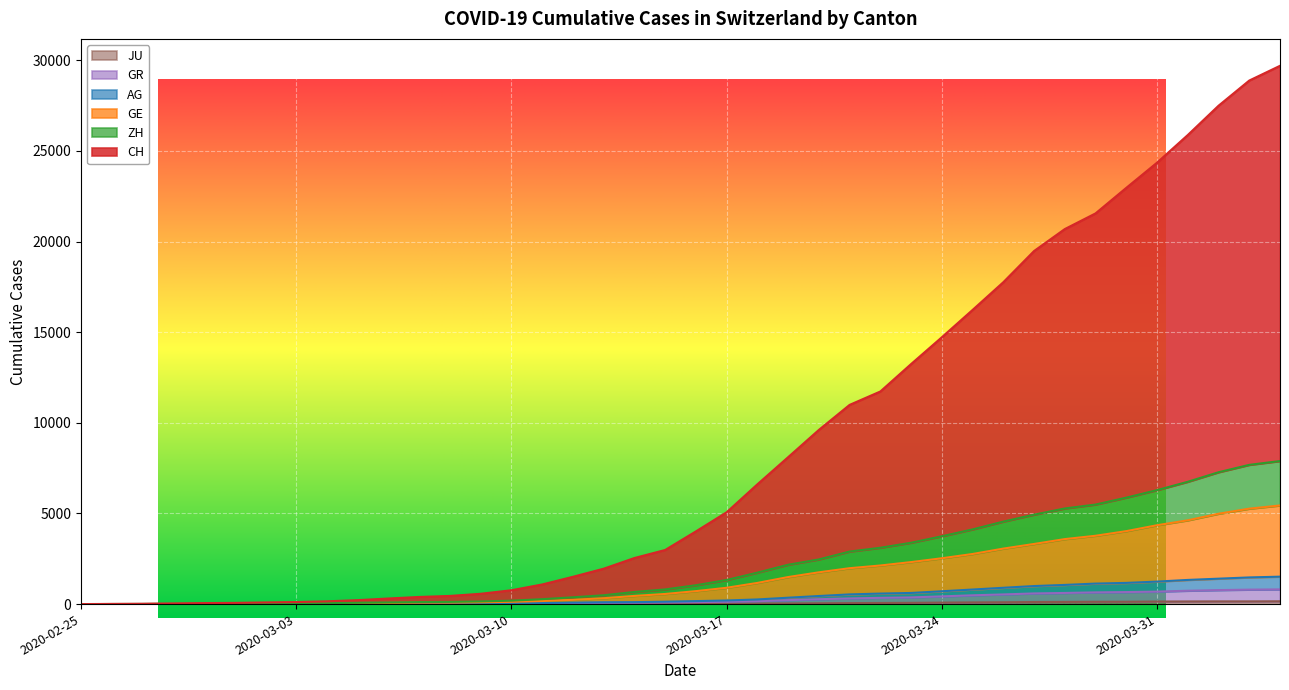

What position from the left is 2020-03-23?

28